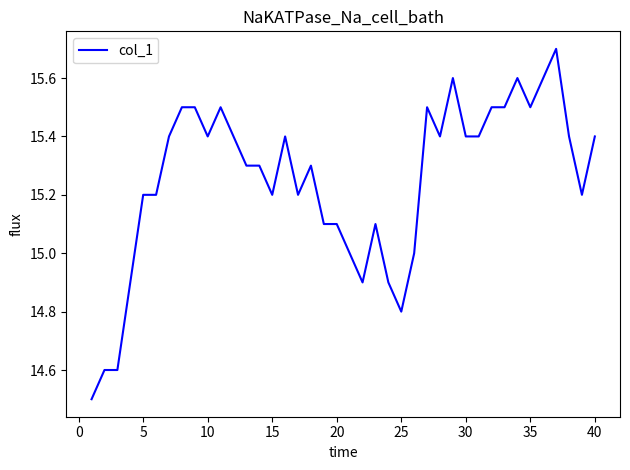

What is the sum of all values?

610.0